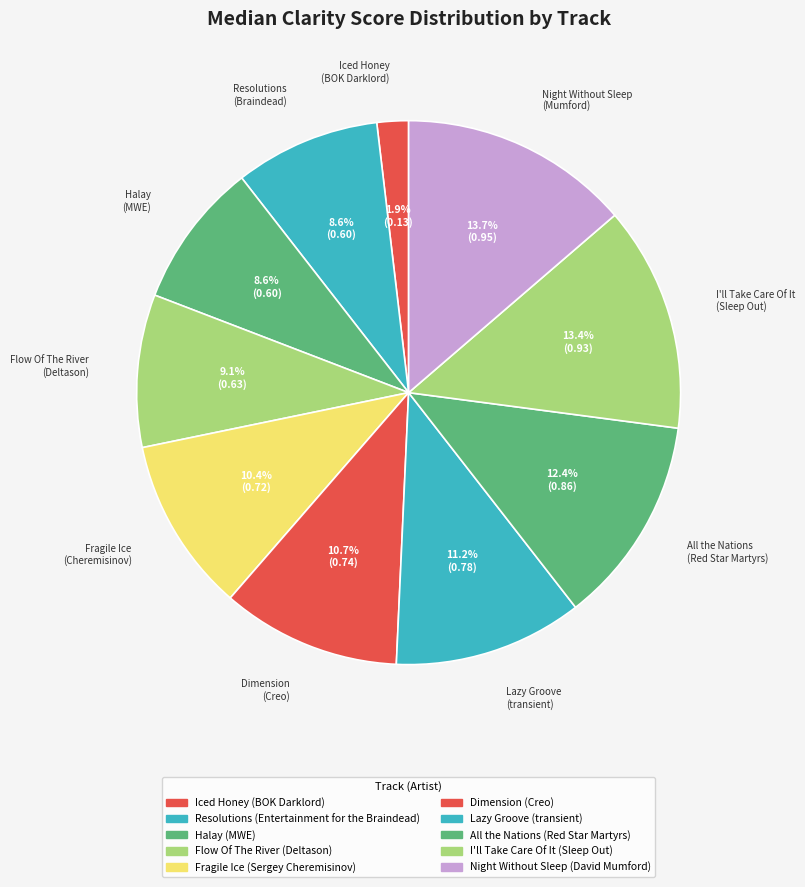

How many segments does this pie chart have?

10